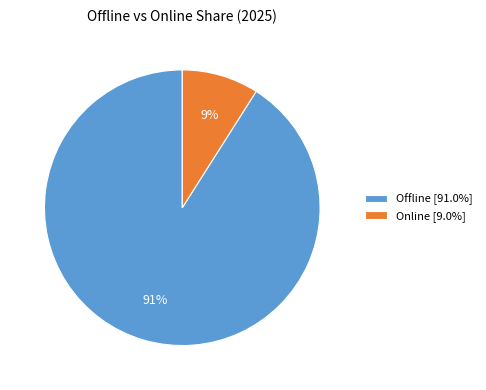

To the nearest percent, what is the difference between the Offline [91.0%] and Online [9.0%] slice percentages?

82%